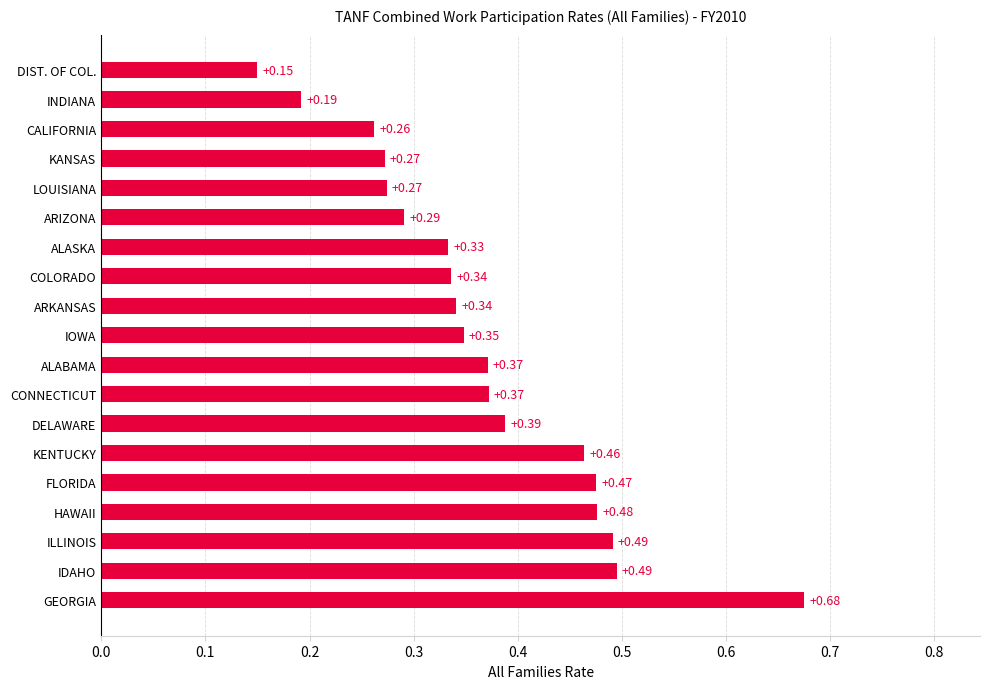

Between CONNECTICUT and IDAHO, which is larger?

IDAHO